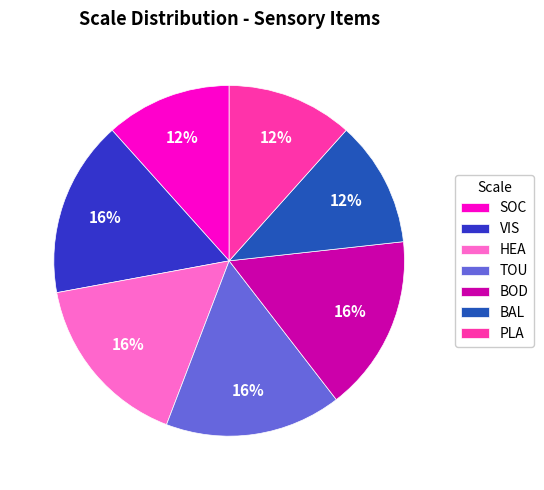

Is there any slice that represents more than half of the pie?

No